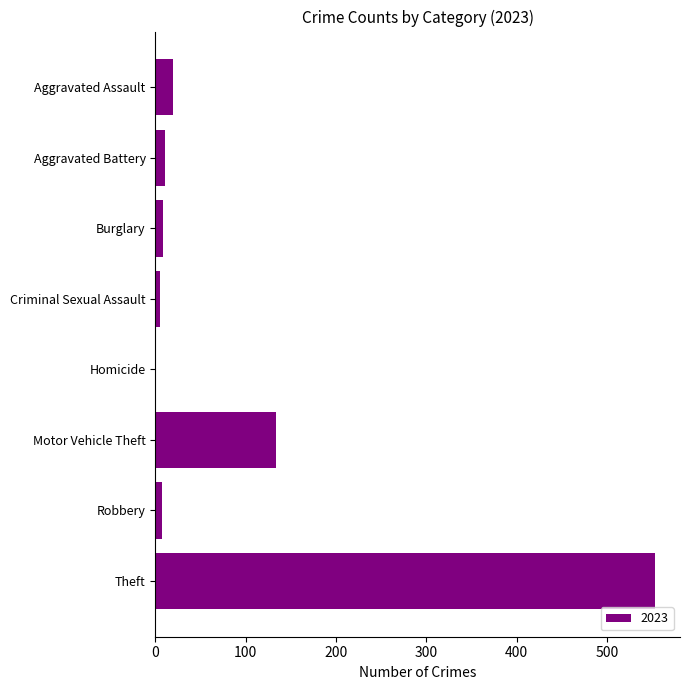

The value at Aggravated Assault is 19. True or false?

True